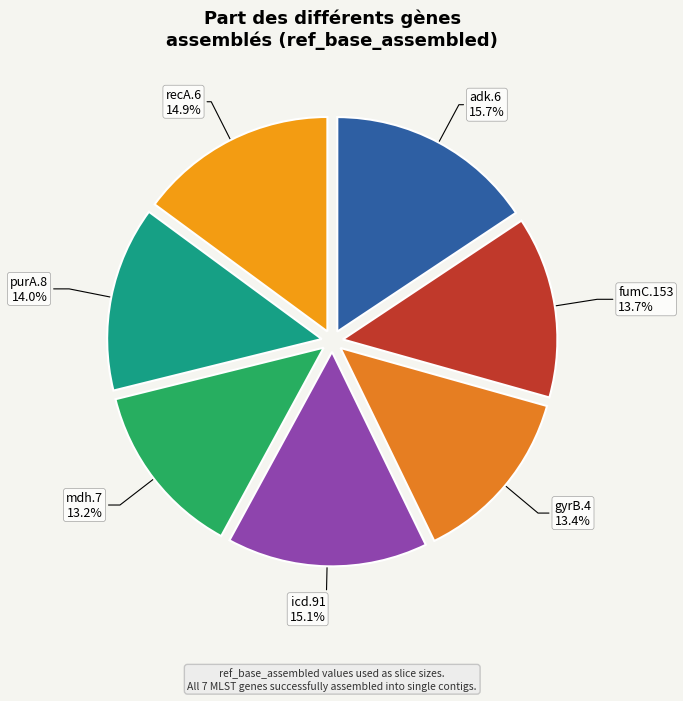

What is the smallest slice in the pie chart?

mdh.7